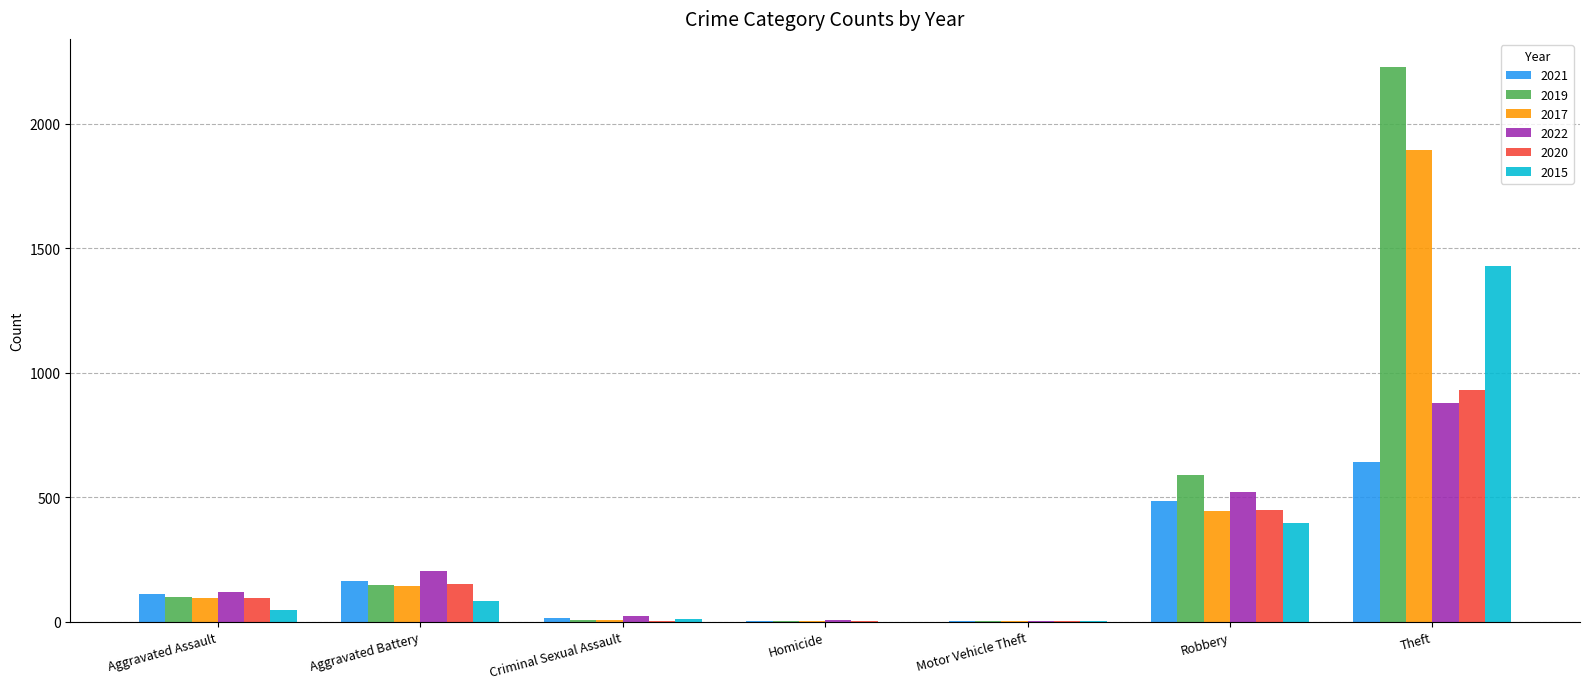

True or false: 2020 has a value of 94 at Aggravated Assault.

True